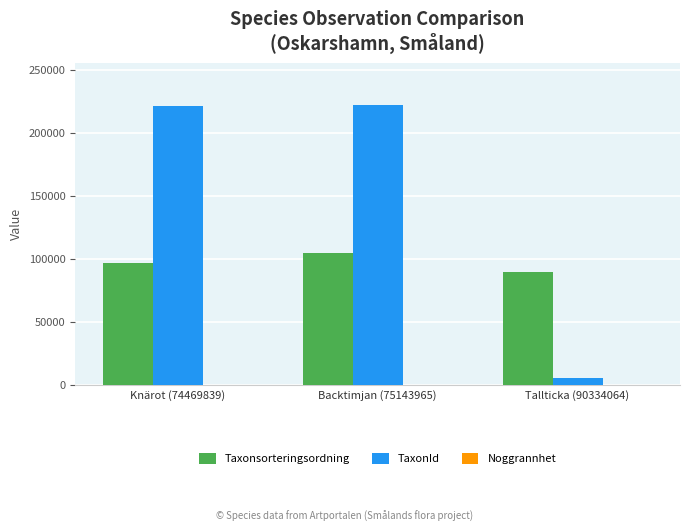

How many categories are shown in the chart?

3